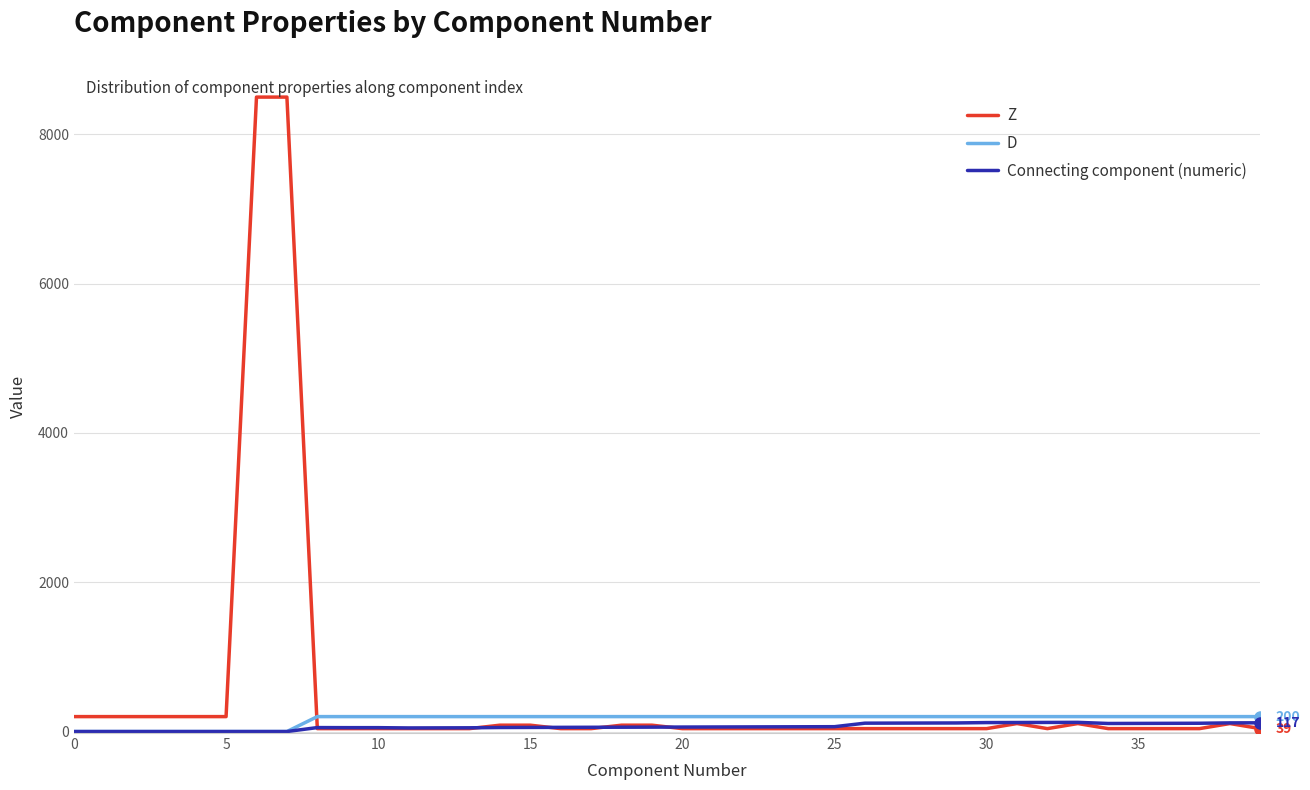

At how many categories does at least one series exceed 119?

40